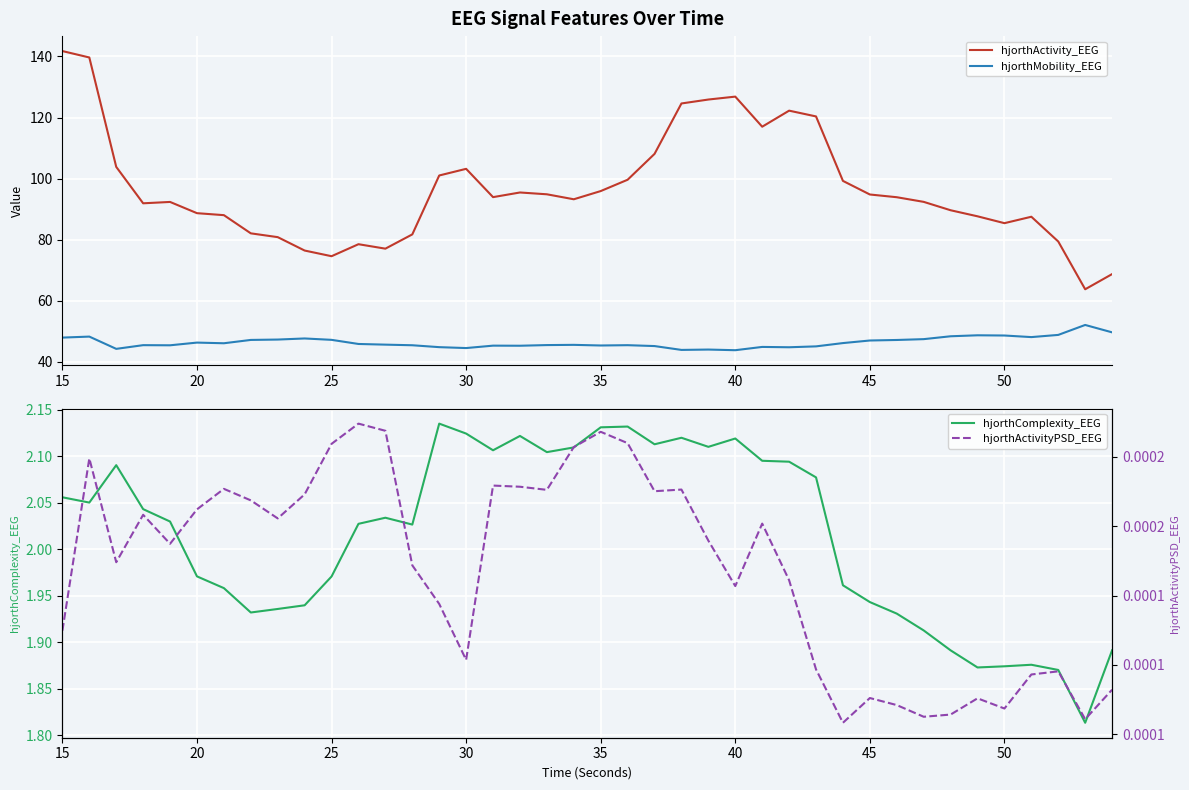

Count the number of categories in the chart.

40